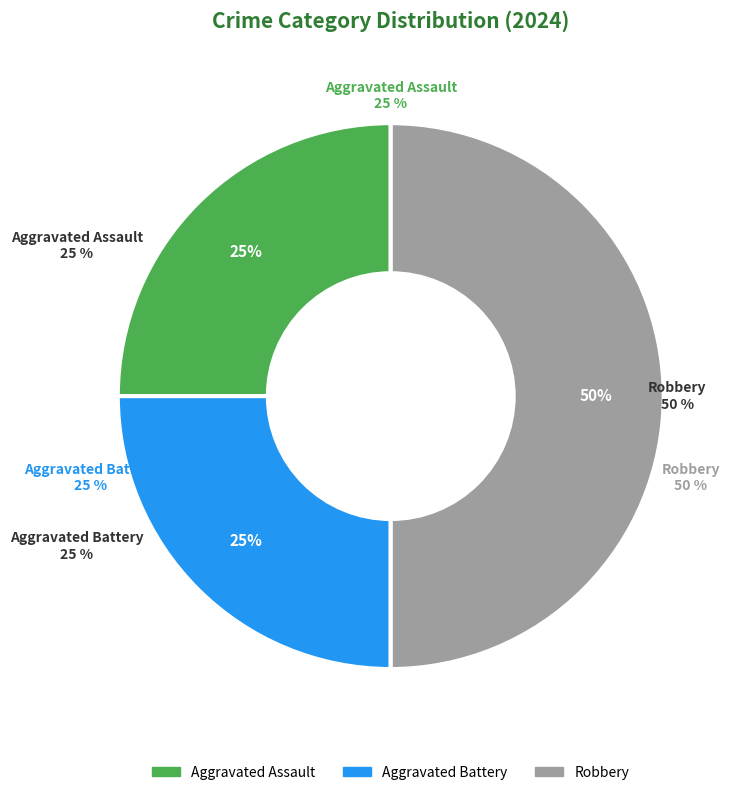

What is the change in value from Aggravated Assault to Robbery?

+1